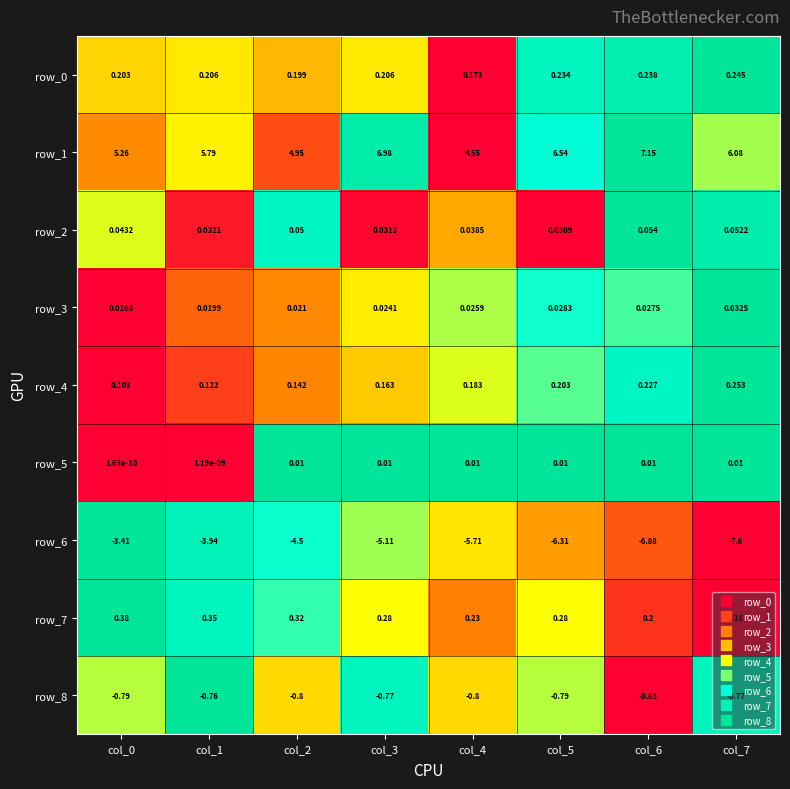

Is the value of row_6 at col_4 greater than the value of row_7 at col_6?

No